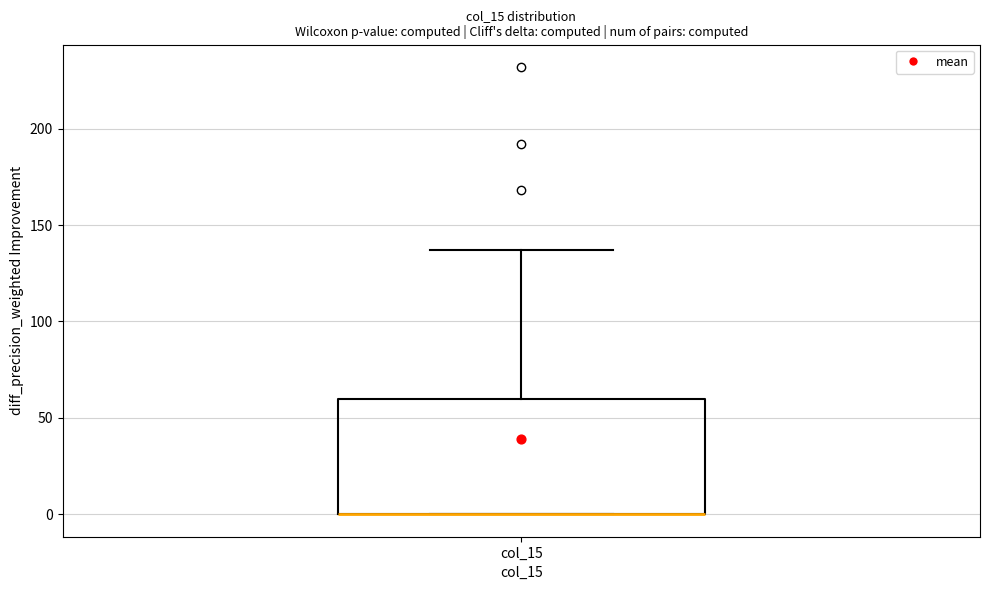

Transcribe this box plot: give where the median line is, the range the box spans, and where the two whiskers end, as read against the y-axis. The values are not printed on the chart, so give them approximately, as read against the axis.

median 0 (drawn on the box's lower edge), box 0 to 60, whiskers 0 to 135